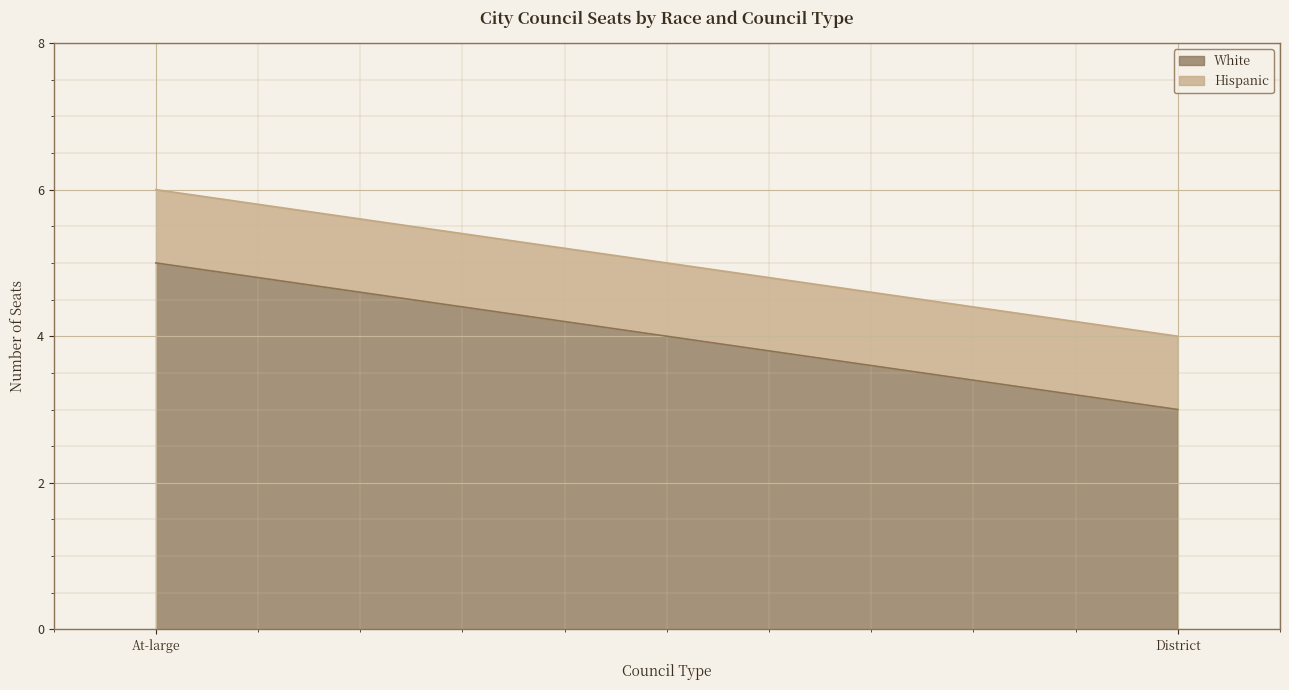

What is the spread (max minus min) of values at District?

2